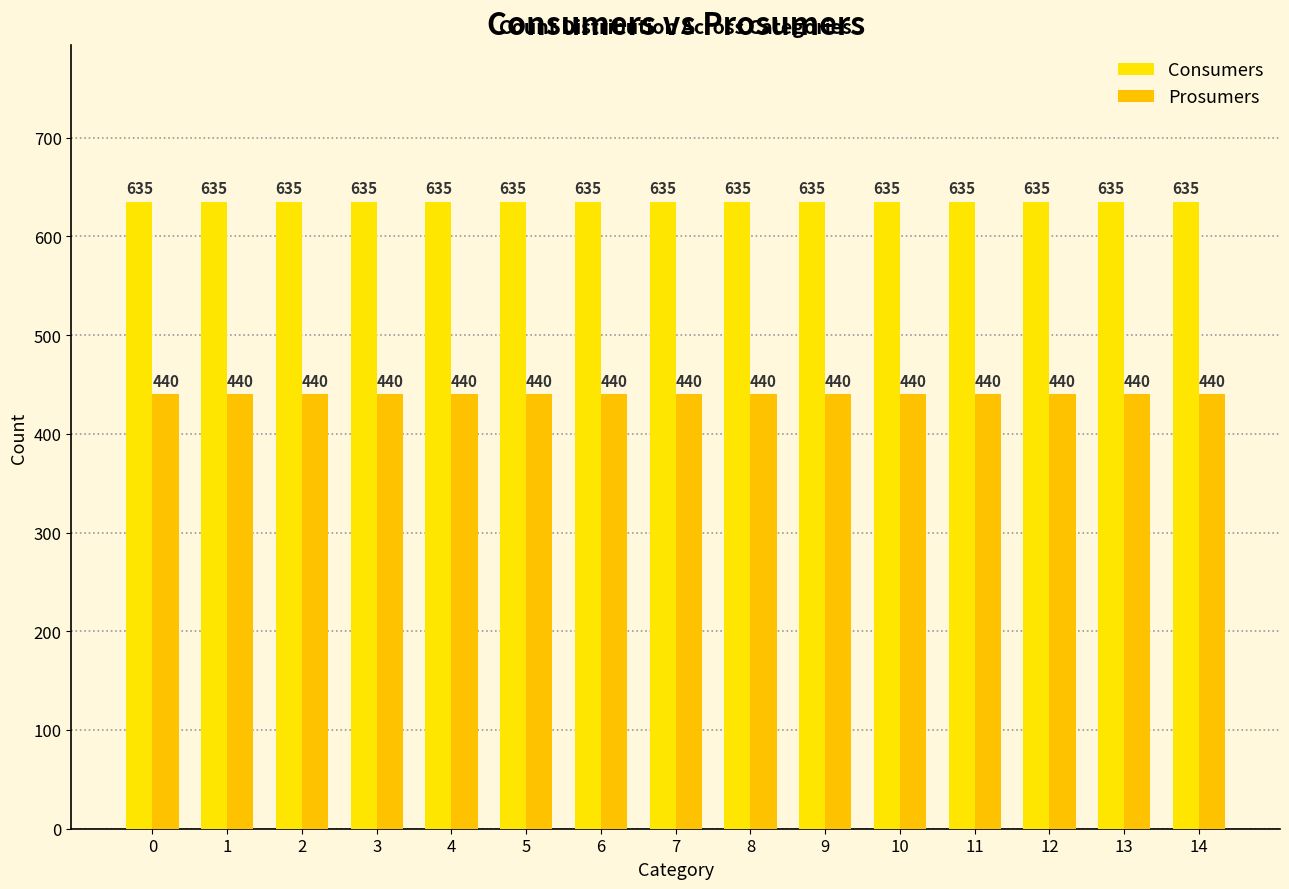

Reading right to left, what are all the values shown in this chart?

Consumers: 14=635	13=635	12=635	11=635	10=635	9=635	8=635	7=635	6=635	5=635	4=635	3=635	2=635	1=635	0=635
Prosumers: 14=440	13=440	12=440	11=440	10=440	9=440	8=440	7=440	6=440	5=440	4=440	3=440	2=440	1=440	0=440